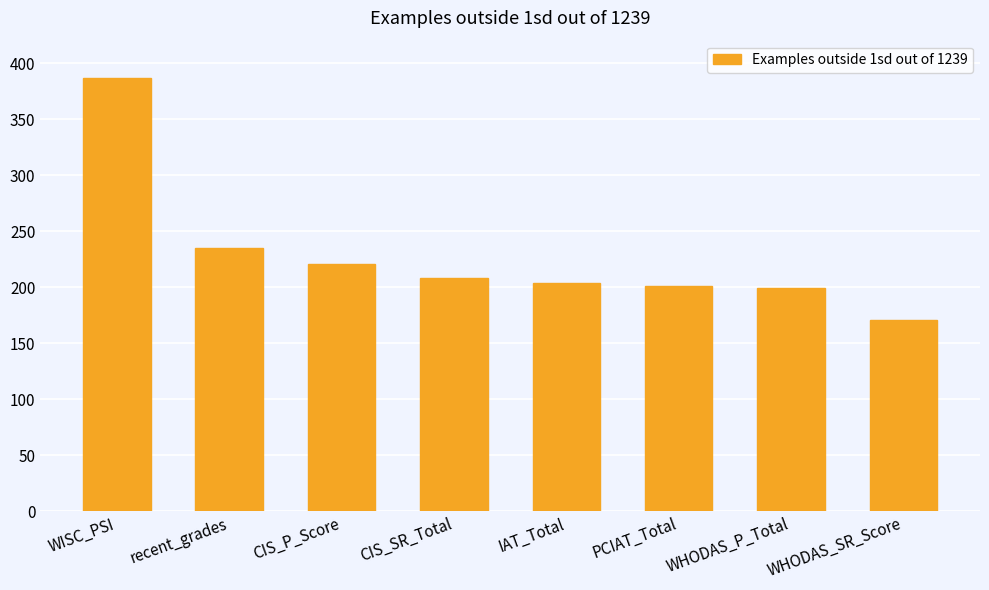

True or false: the data shows 109 at recent_grades.

False